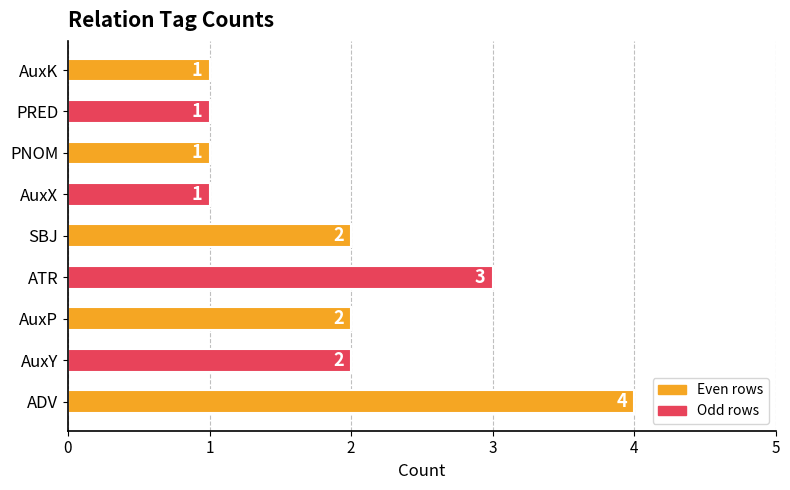

Reading top to bottom, extract all data points from this chart.

1	1	1	1	2	3	2	2	4